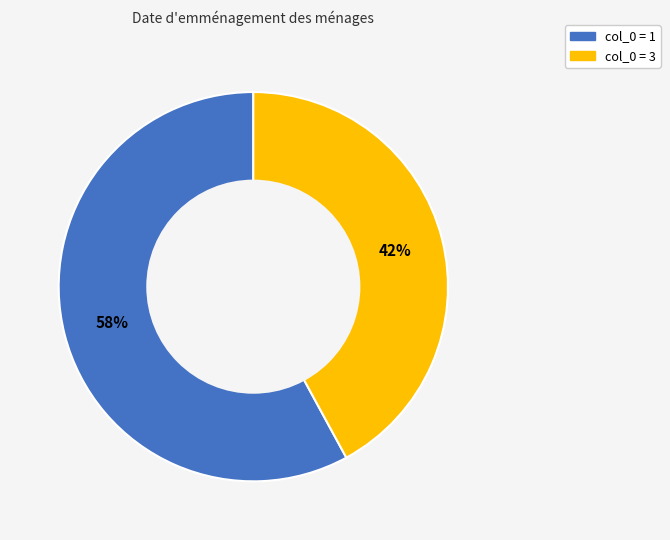

Is there a majority slice in this chart?

Yes